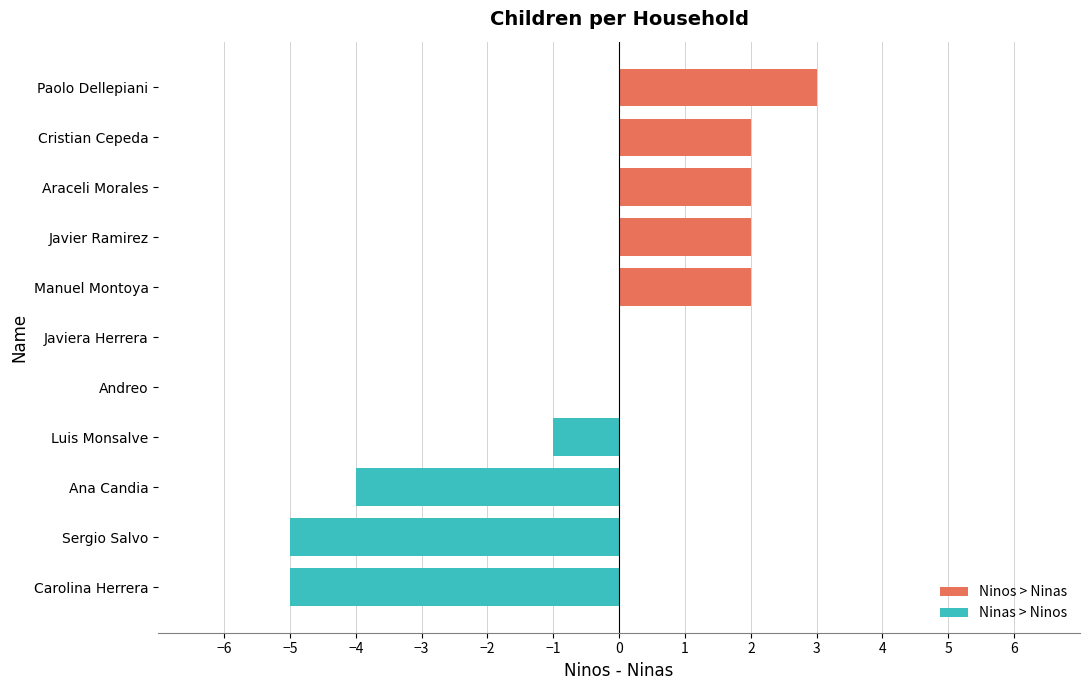

What is the sum of all Ninos > Ninas values?

11